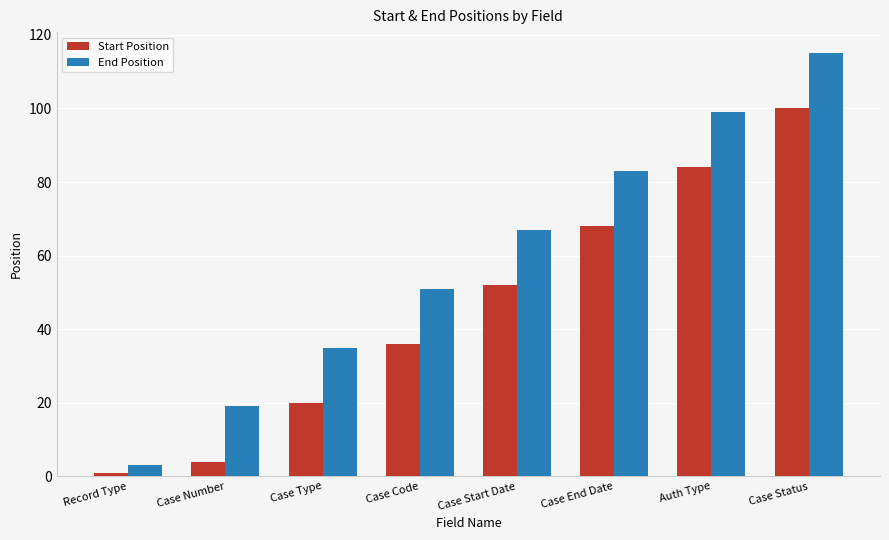

What is the difference between the maximum and minimum values in the End Position series?

112